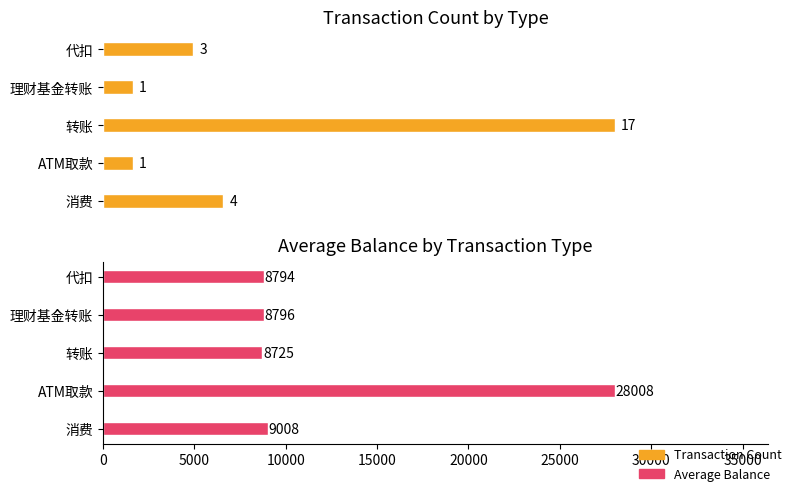

What is the difference between the highest and lowest values at 消费?

9004